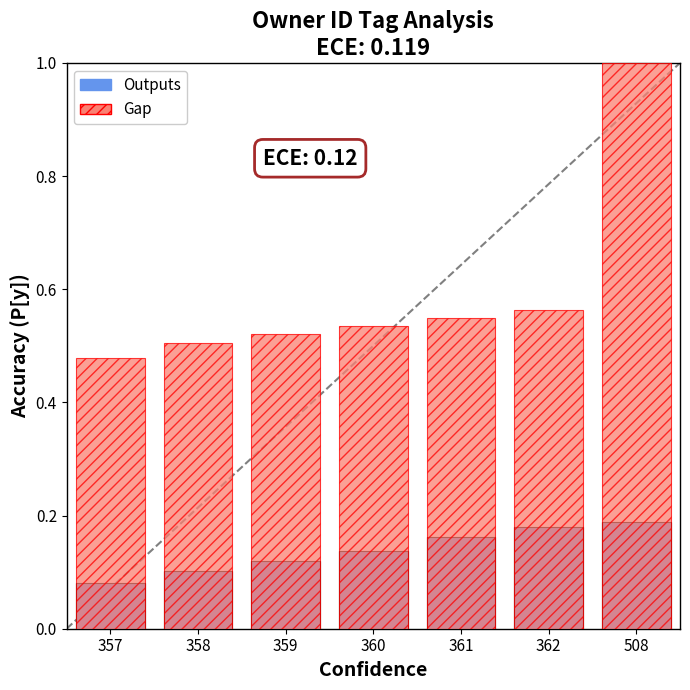

Which series has the largest total across all categories?

Gap